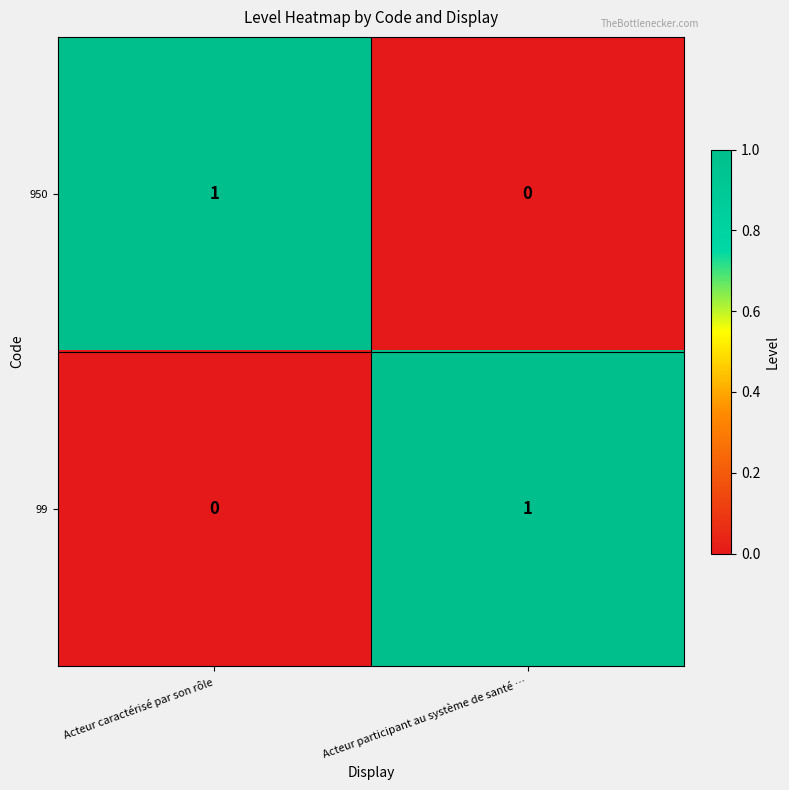

Reading left to right, extract all data points from this chart.

950: Acteur caractérisé par son rôle=1	Acteur participant au système de santé …=0
99: Acteur caractérisé par son rôle=0	Acteur participant au système de santé …=1